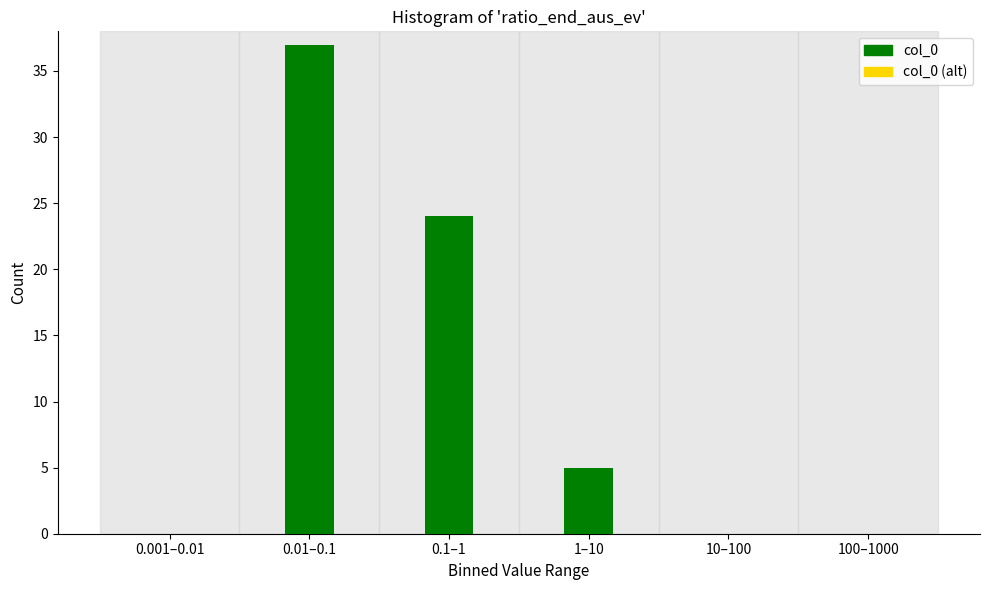

Reading left to right, list all the values displayed in this chart.

0.001–0.01=0	0.01–0.1=37	0.1–1=24	1–10=5	10–100=0	100–1000=0